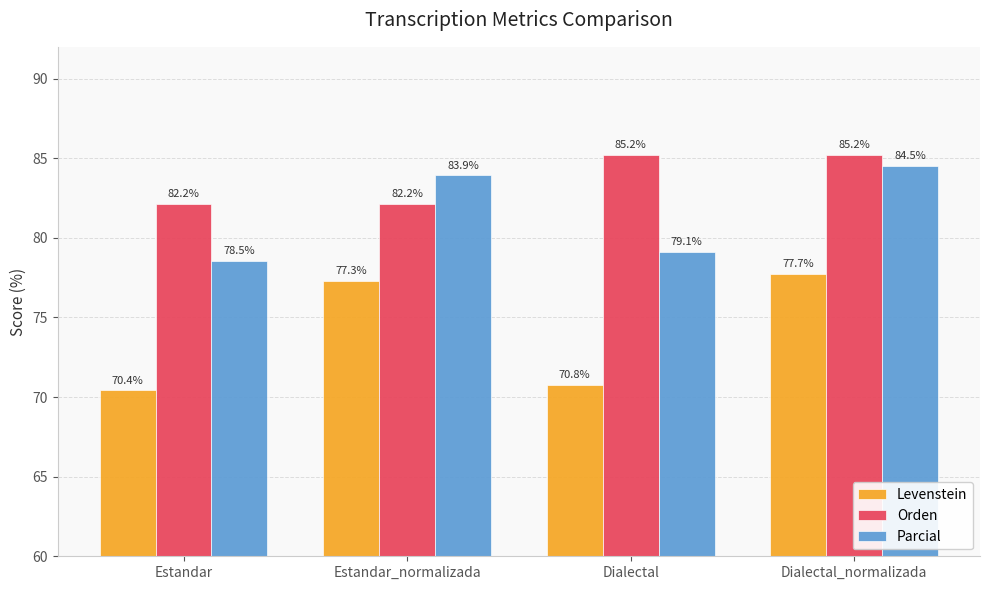

How many groups of bars are there?

4